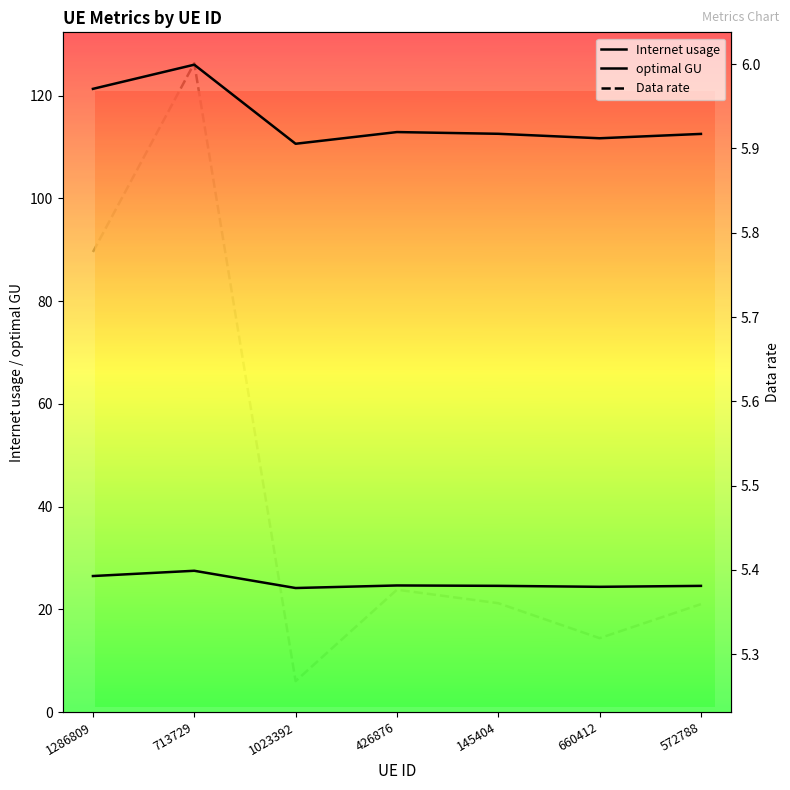

Where does the Internet usage series first go above 112?

1286809